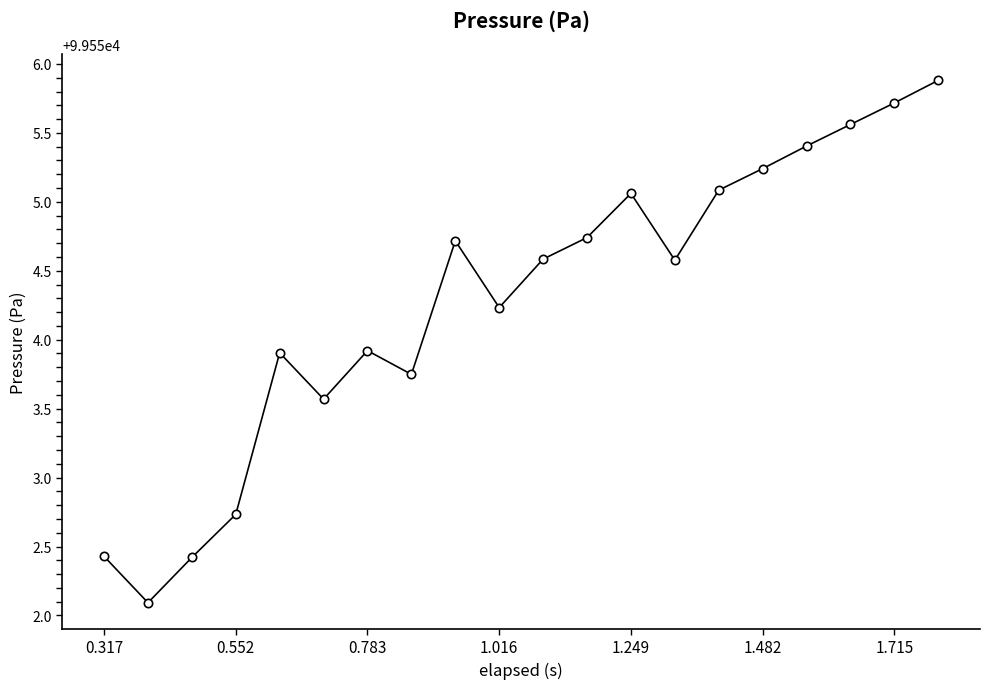

What is the value of the 6th point from the left?

99553.6